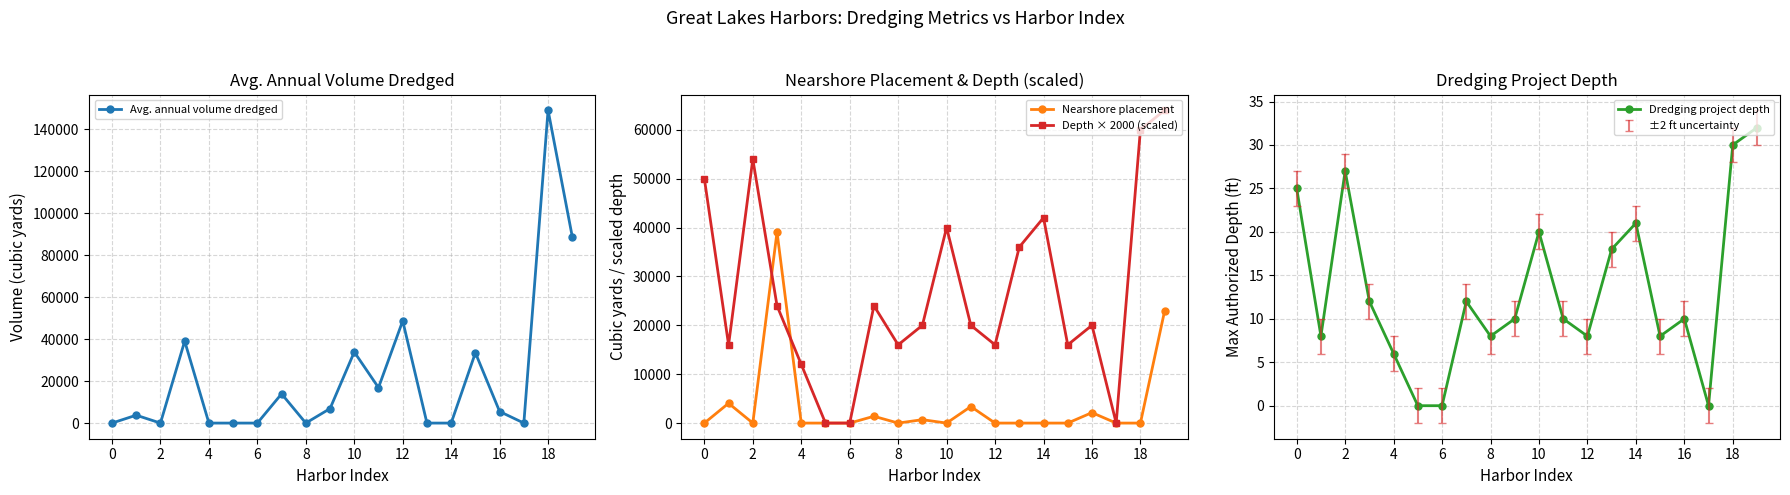

What is the highest value of the Nearshore placement series?

39073